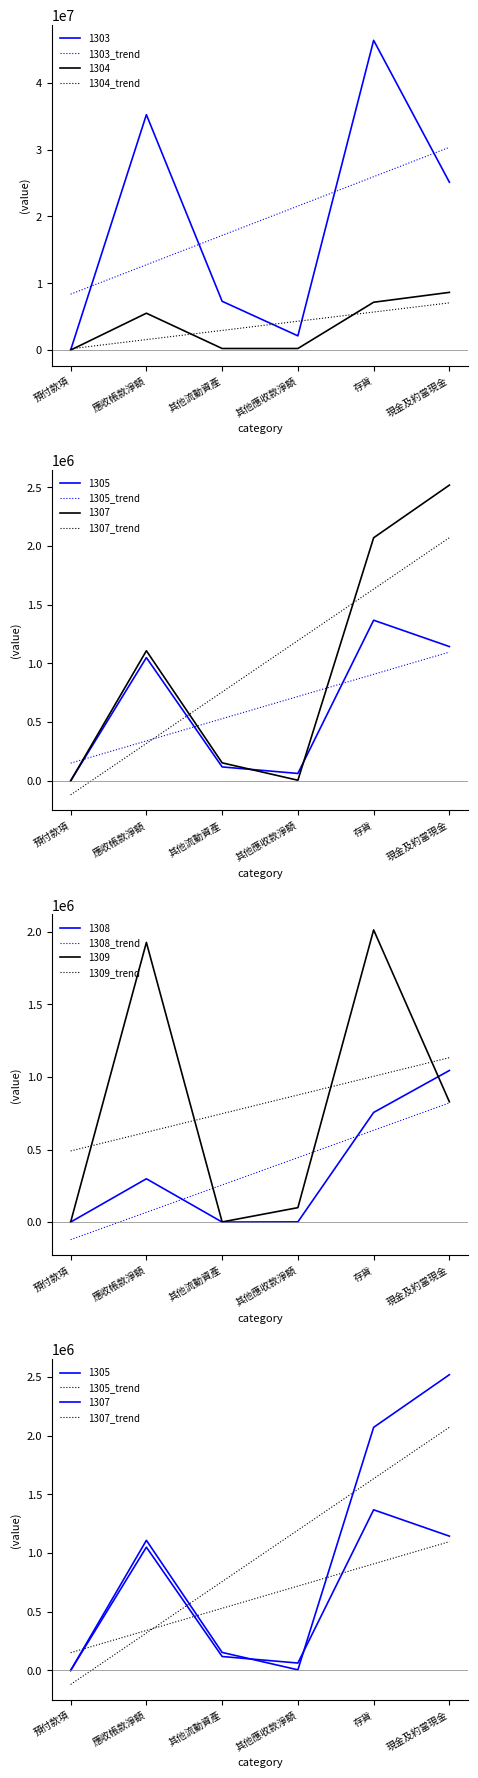

What is the approximate value of 1309_trend at 應收帳款淨額?

618637.3